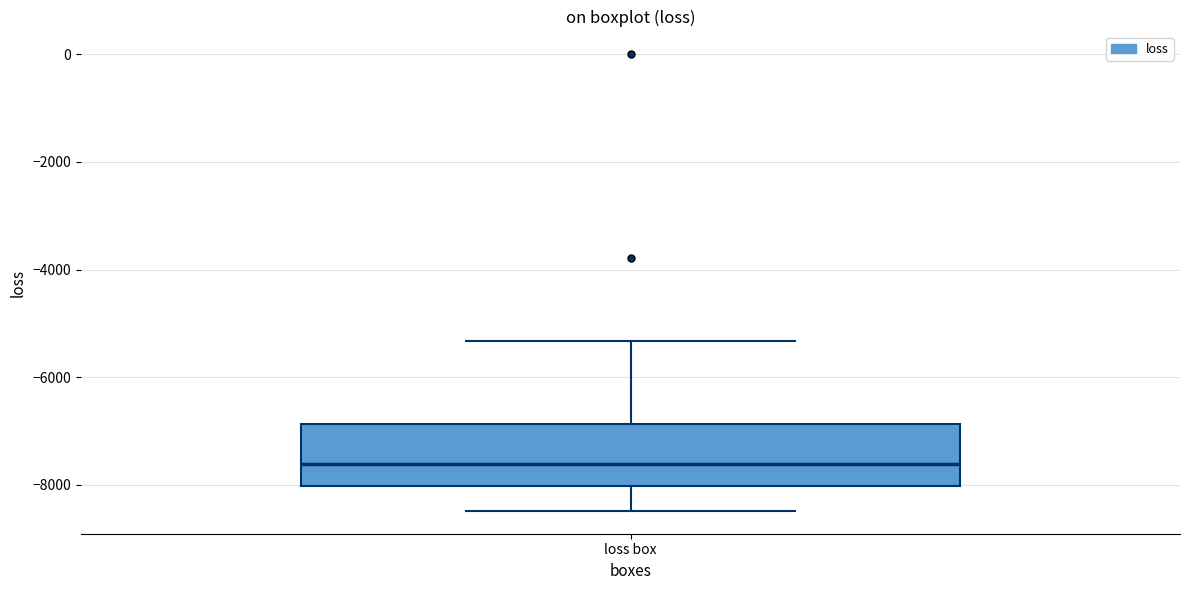

Transcribe this box plot: give where the median line is, the range the box spans, and where the two whiskers end, as read against the y-axis. The values are not printed on the chart, so give them approximately, as read against the axis.

median -7600, box -8000 to -6800, whiskers -8400 to -5400